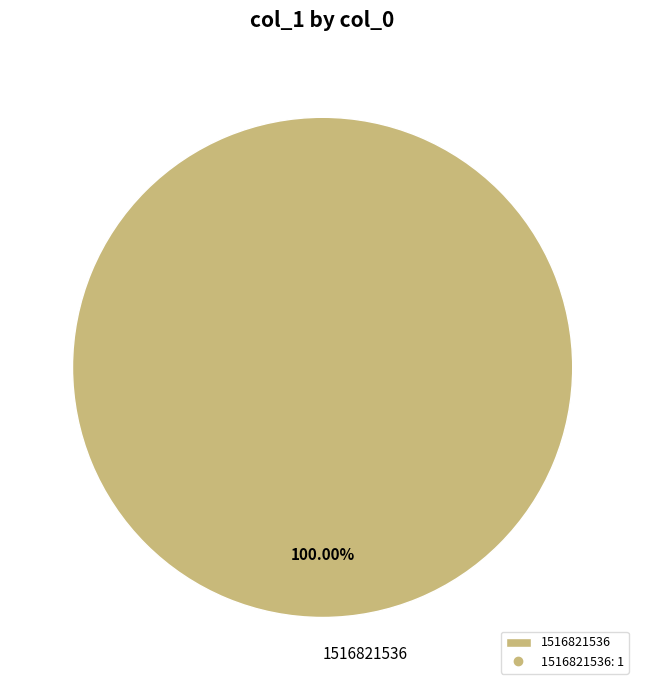

Does any single category account for the majority?

Yes